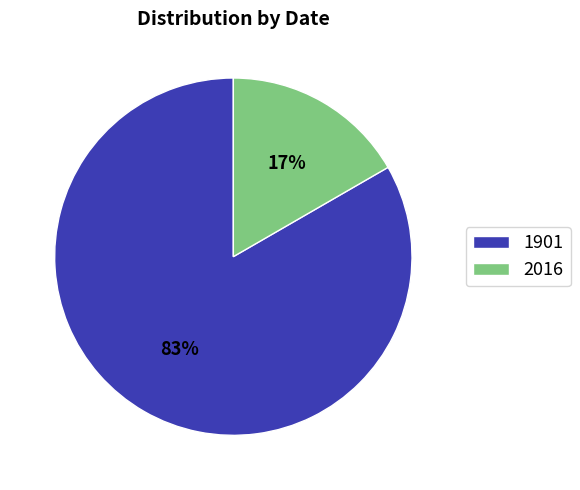

Combined, do 2016 and 1901 account for over 50%?

Yes